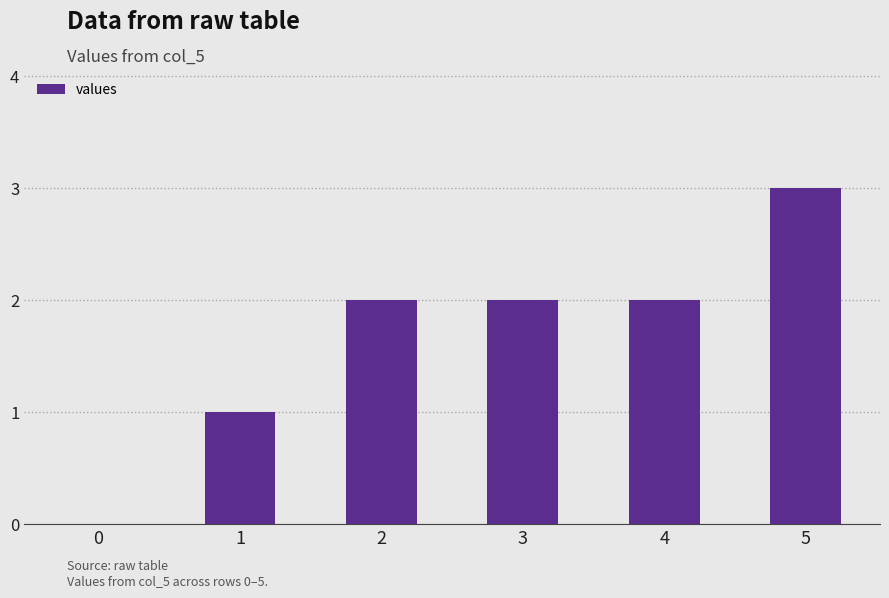

Which category has the highest value across all series?

5